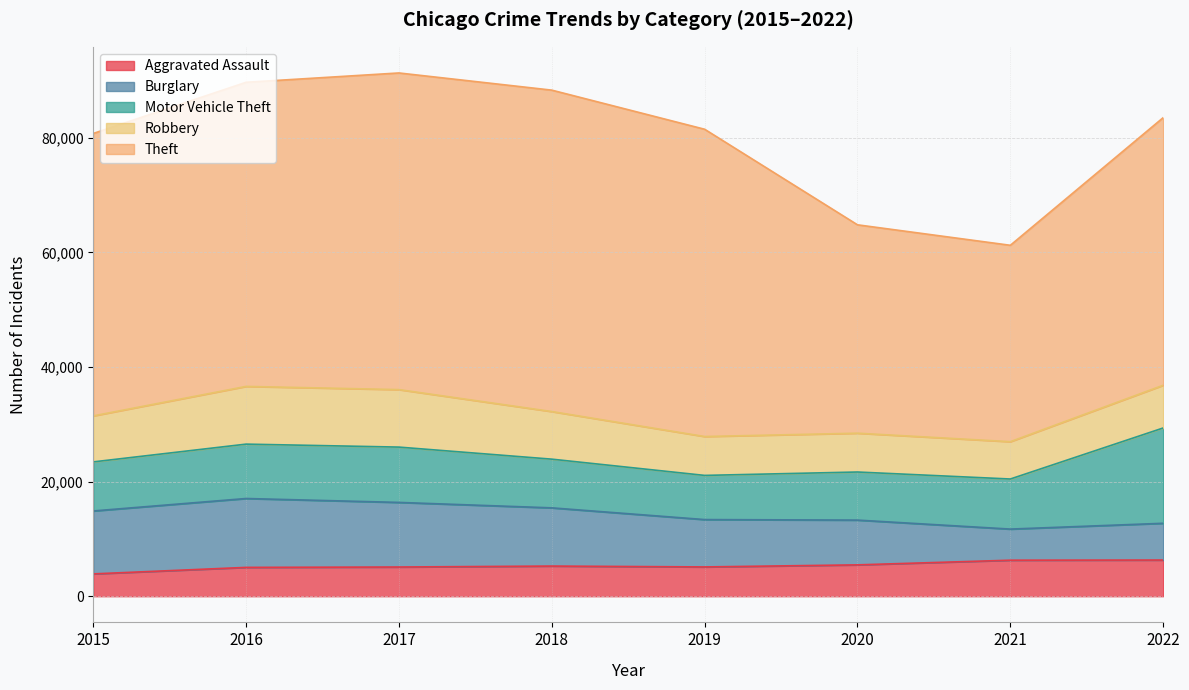

Is it true that Aggravated Assault equals 6857 at 2019?

False